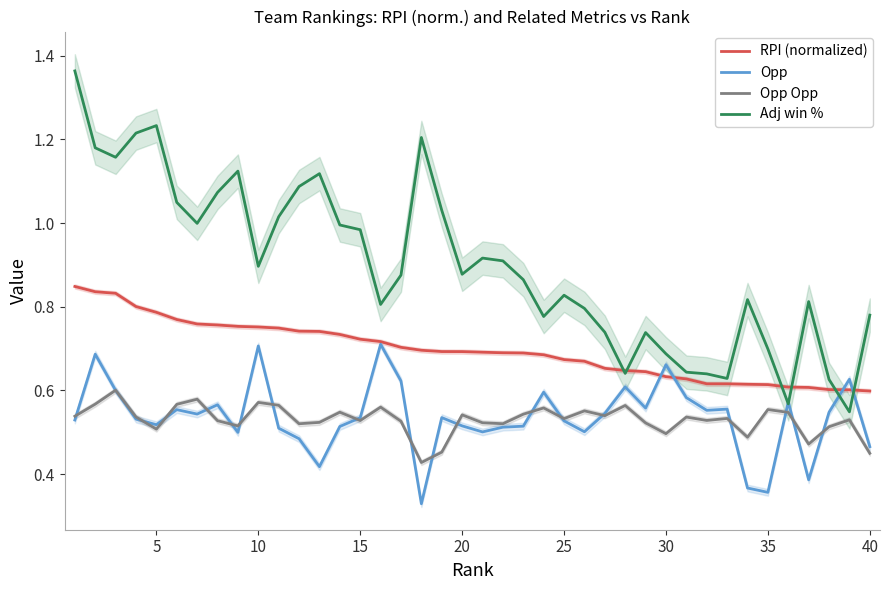

True or false: Opp Opp has a value of 1.0 at 25.

False